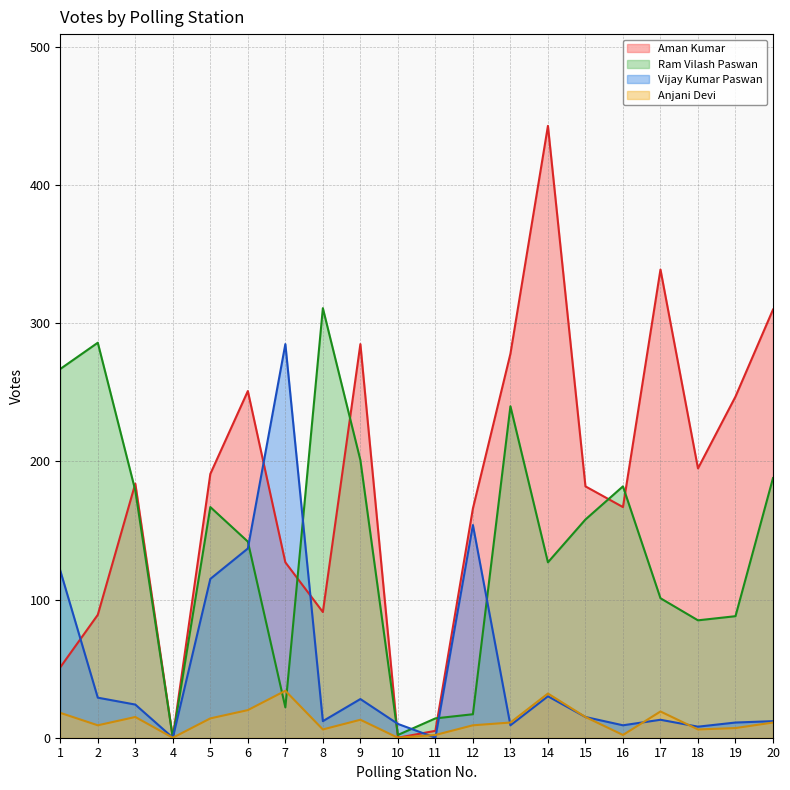

Which category has the highest value in the Vijay Kumar Paswan series?

7